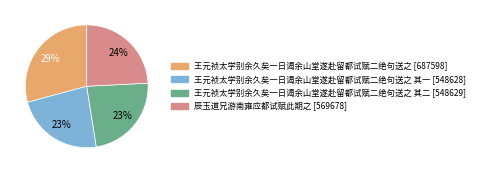

To the nearest percent, what is the difference between the largest and smallest slice percentages?

6%